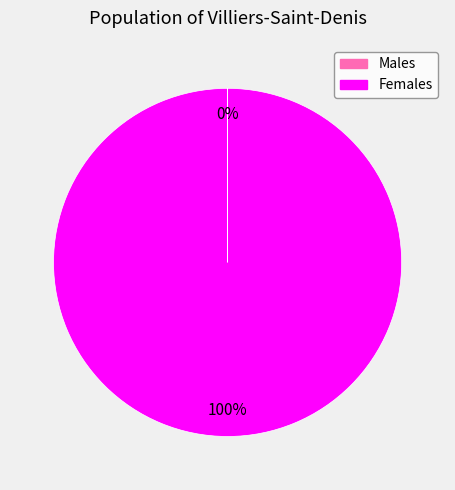

To the nearest percent, what is the difference between the largest and smallest slice percentages?

100%